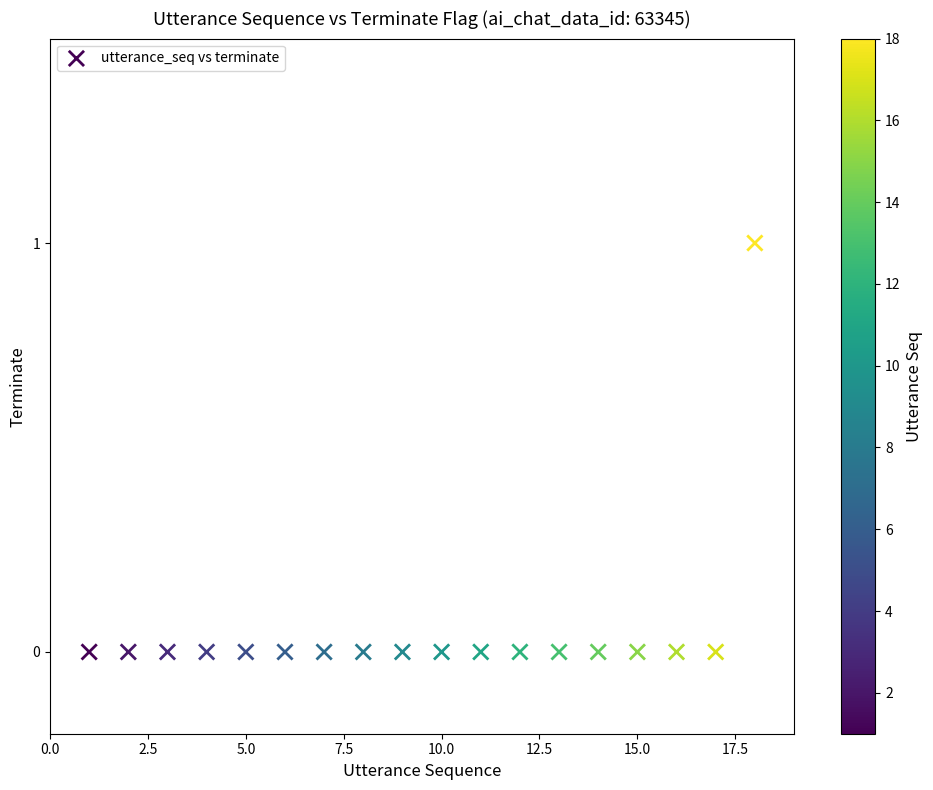

What is the range of X values (max minus min)?

17